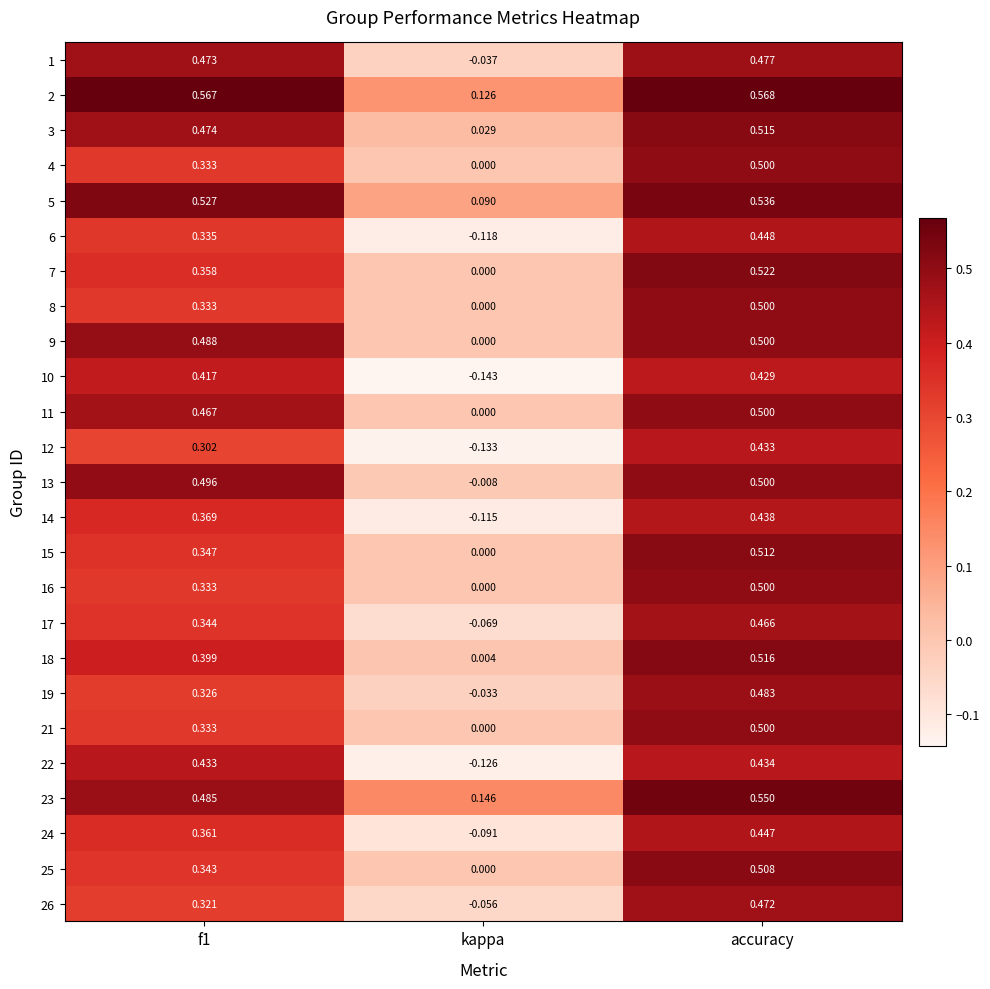

Is the value of 14 at accuracy greater than the value of 24 at f1?

Yes